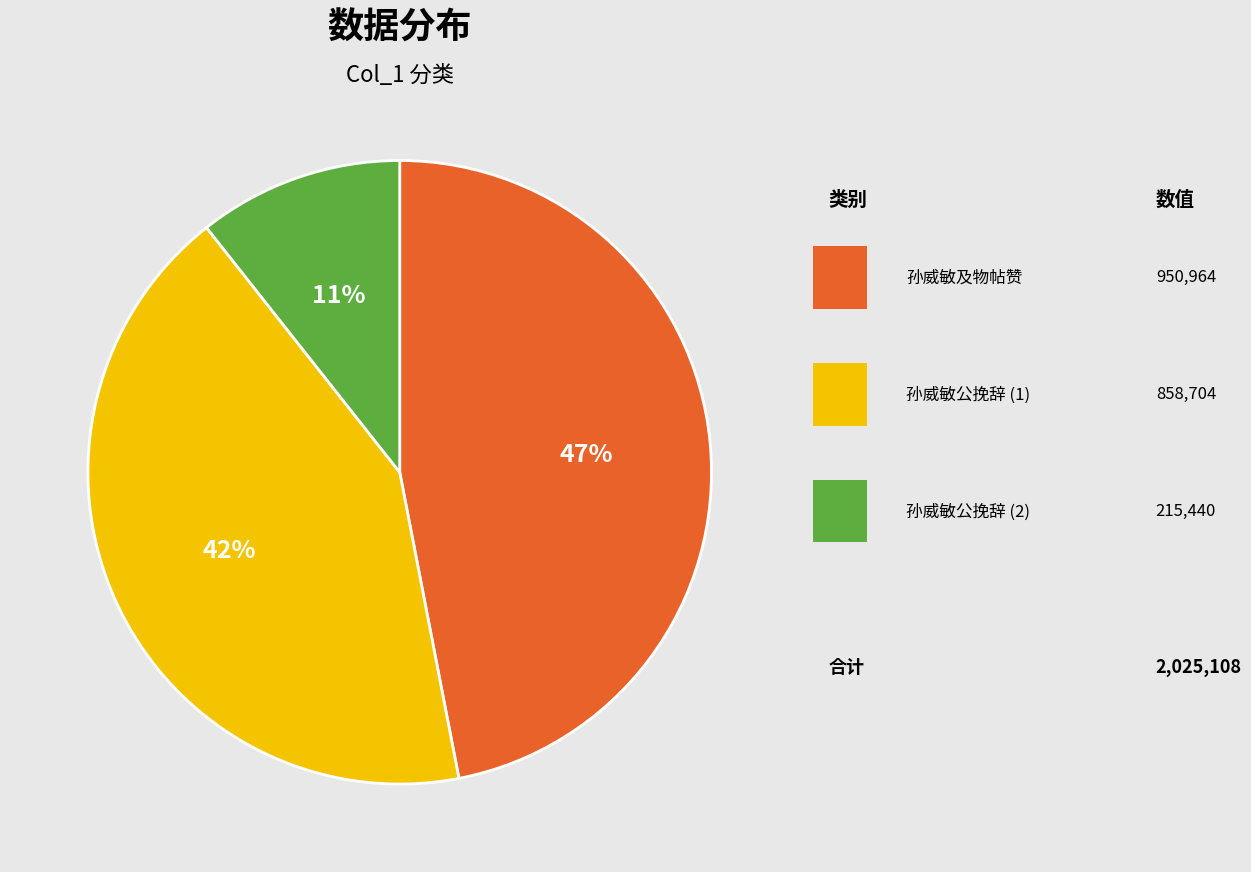

How much of the chart is everything except 孙威敏及物帖赞?

53.0%